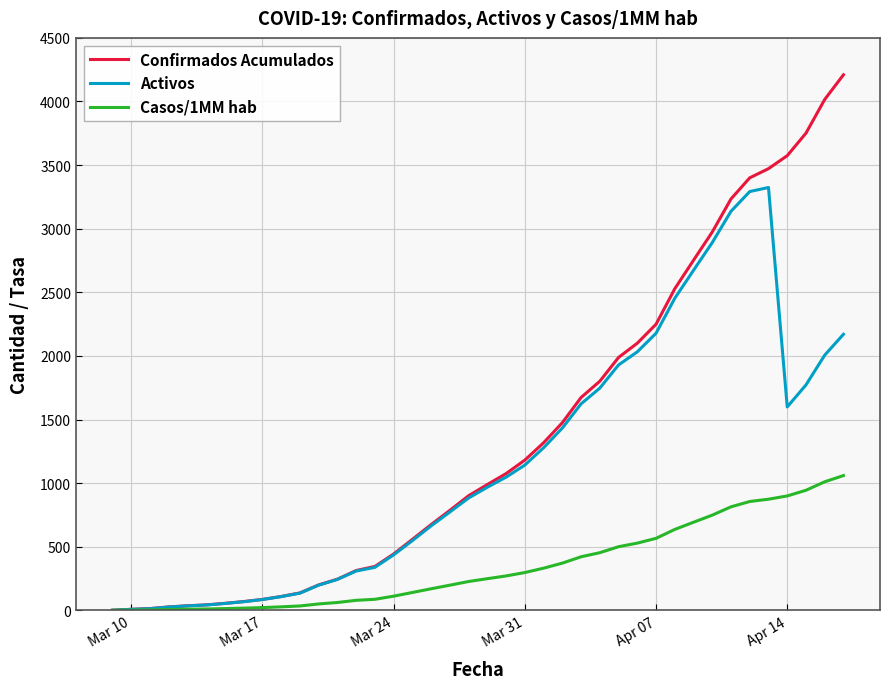

Which series has the widest spread of values?

Confirmados Acumulados